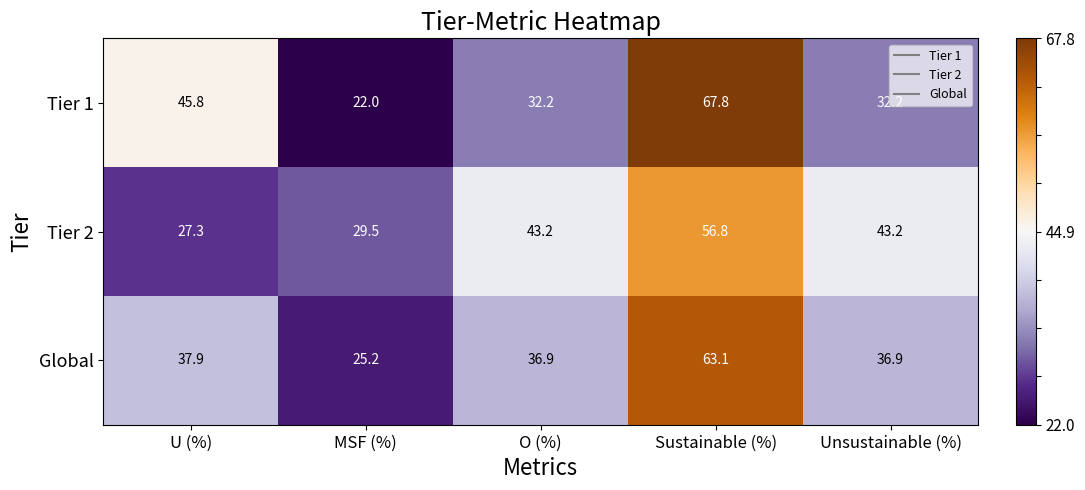

What is the spread (max minus min) of values at U (%)?

18.5